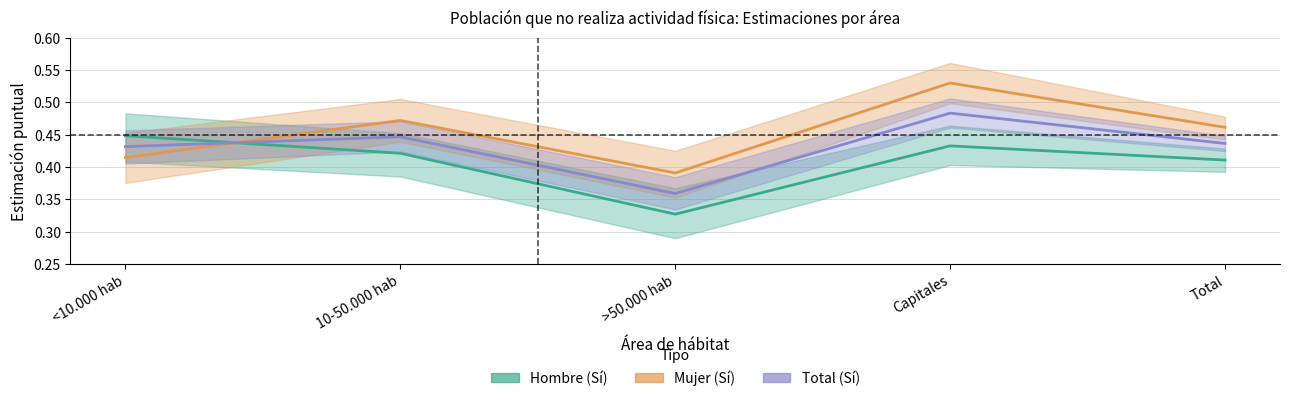

At which category is the sum across all series the highest?

Capitales